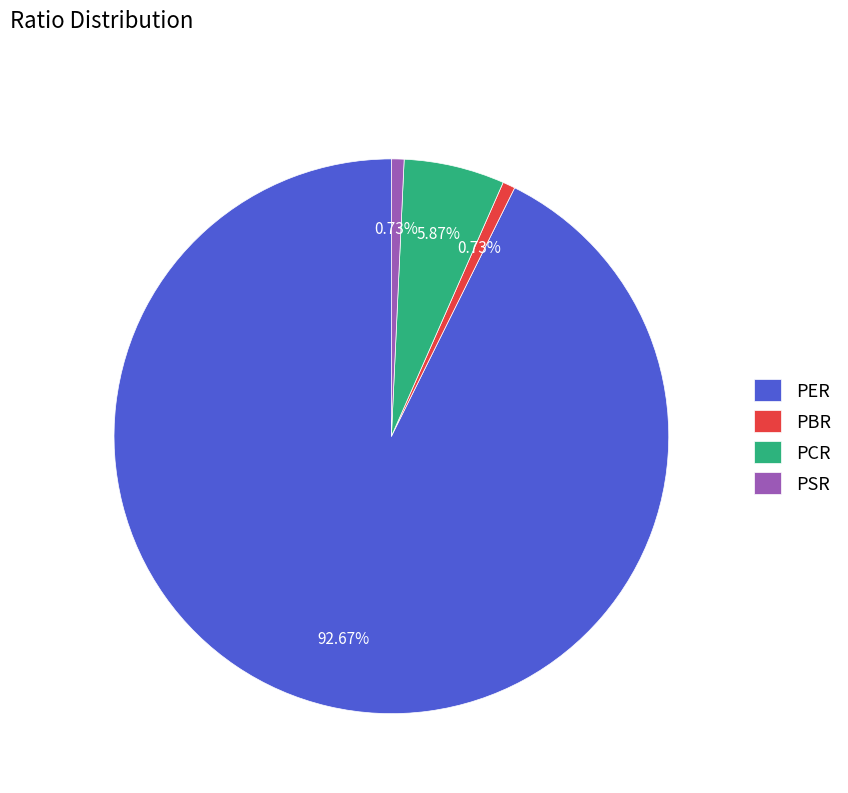

To the nearest percent, what is the difference between the largest and smallest slice percentages?

92%